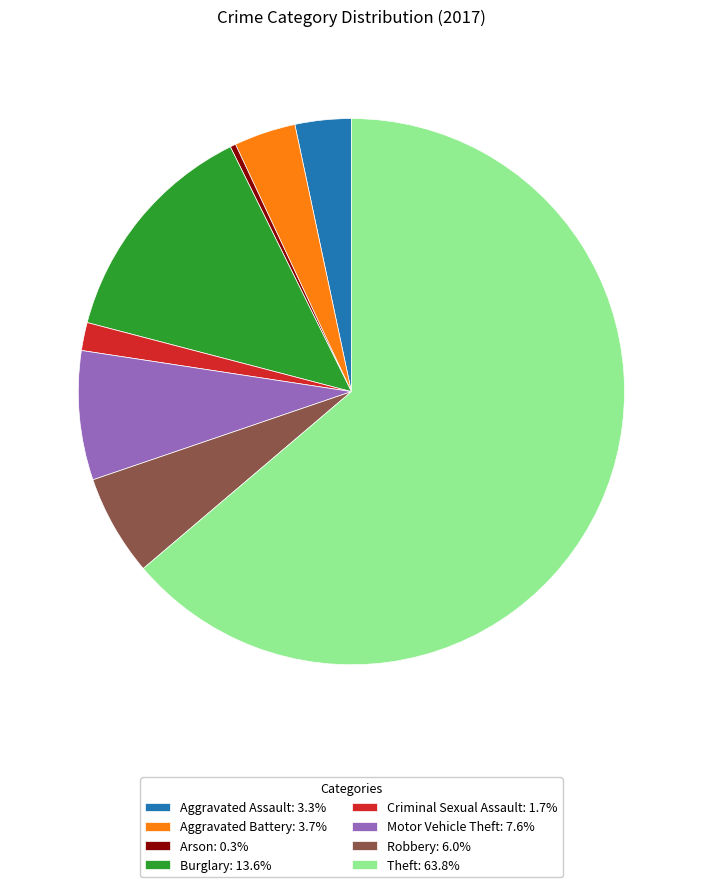

Is the sum of Motor Vehicle Theft: 7.6% and Arson: 0.3% greater than half?

No